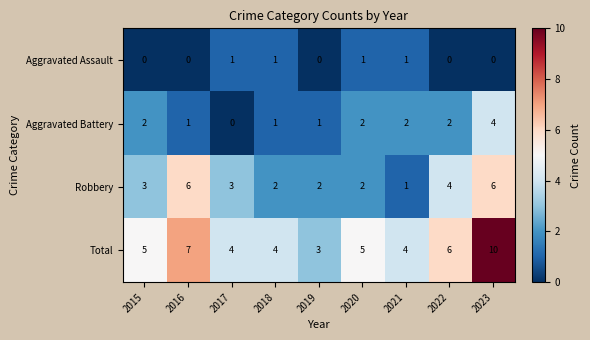

What is the total value across all series at 2019?

6